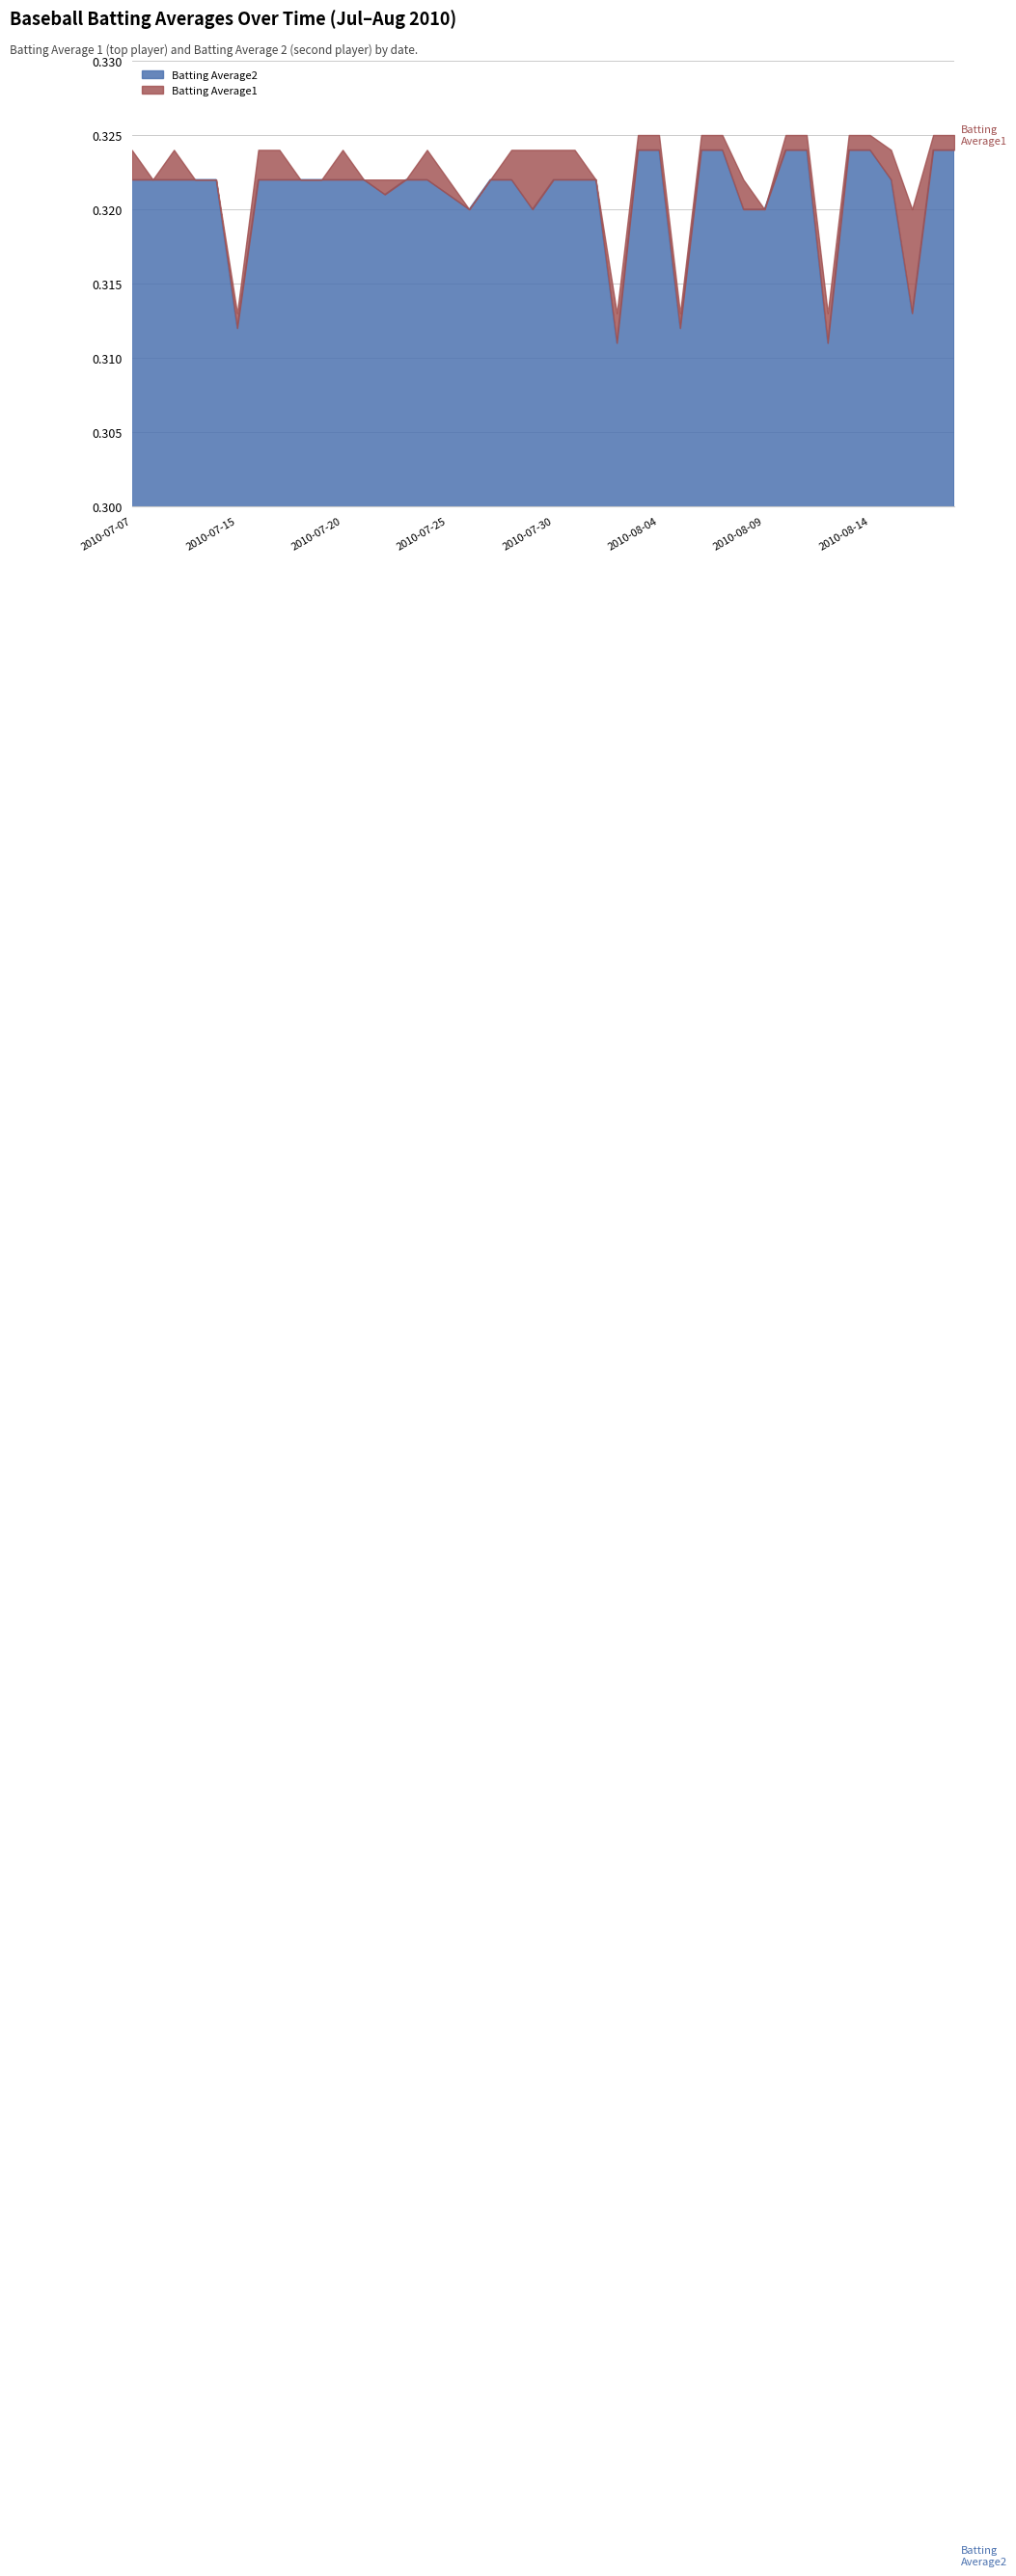

True or false: Batting Average1 has a value of 0.3 at 2010-08-12.

True